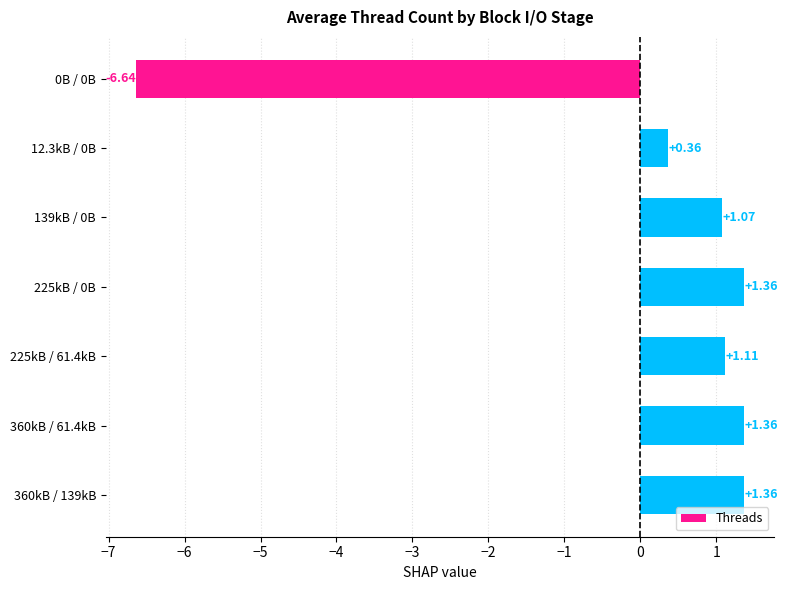

What is the difference between the maximum and minimum values?

8.0